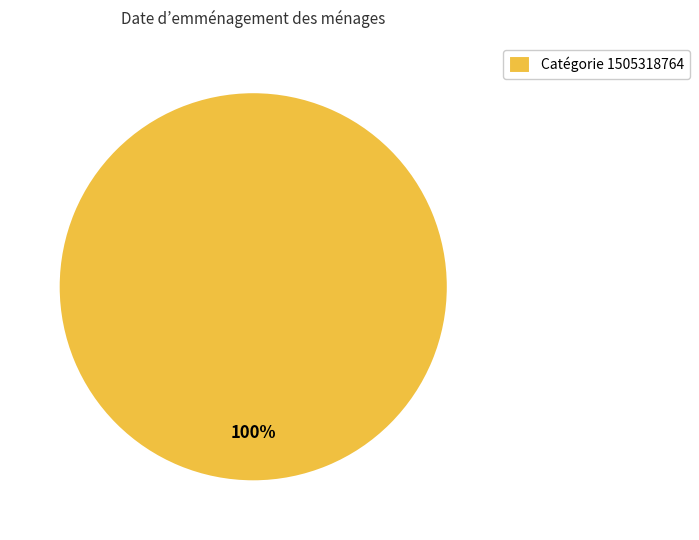

The Catégorie 1505318764 slice represents 100% of the pie. True or false?

True